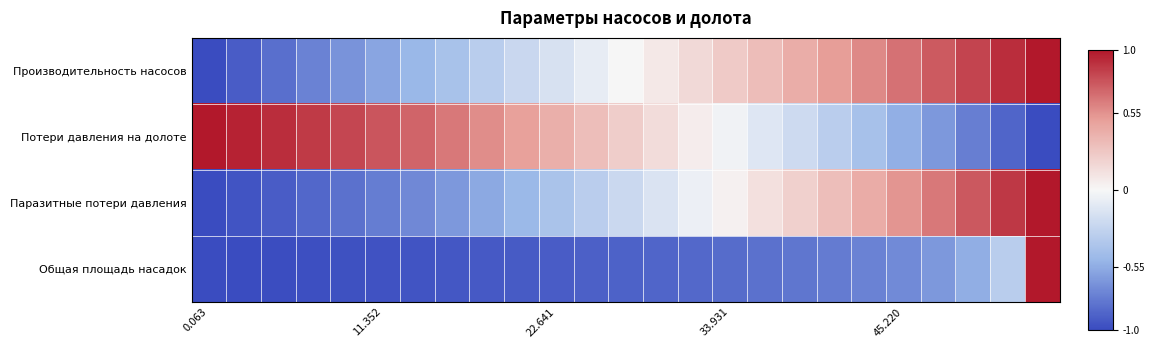

What is the smallest value displayed?

-1.0